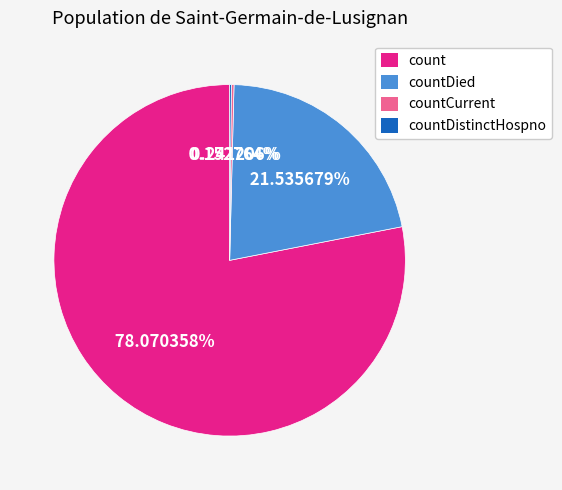

Do count and countDied together represent more than half of the pie?

Yes